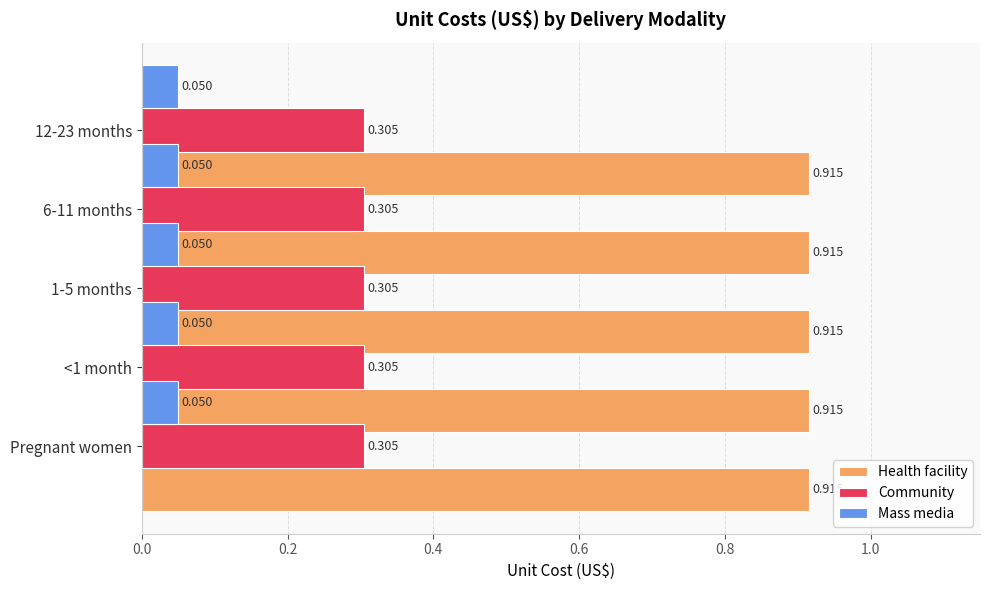

Does the chart contain any negative values?

No